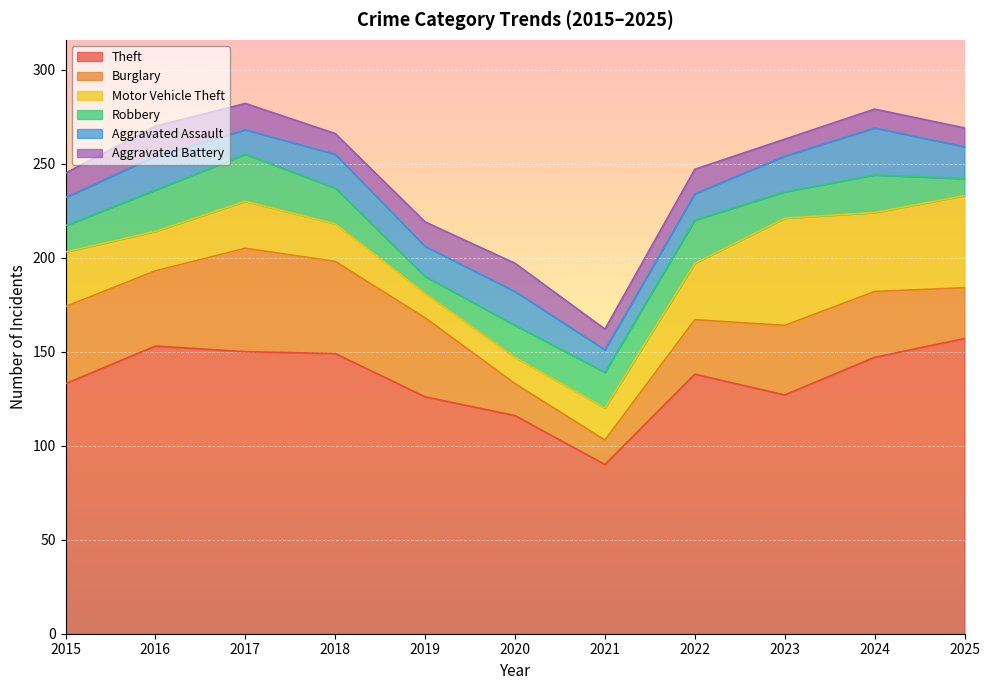

Which category has the lowest value in the Theft series?

2021